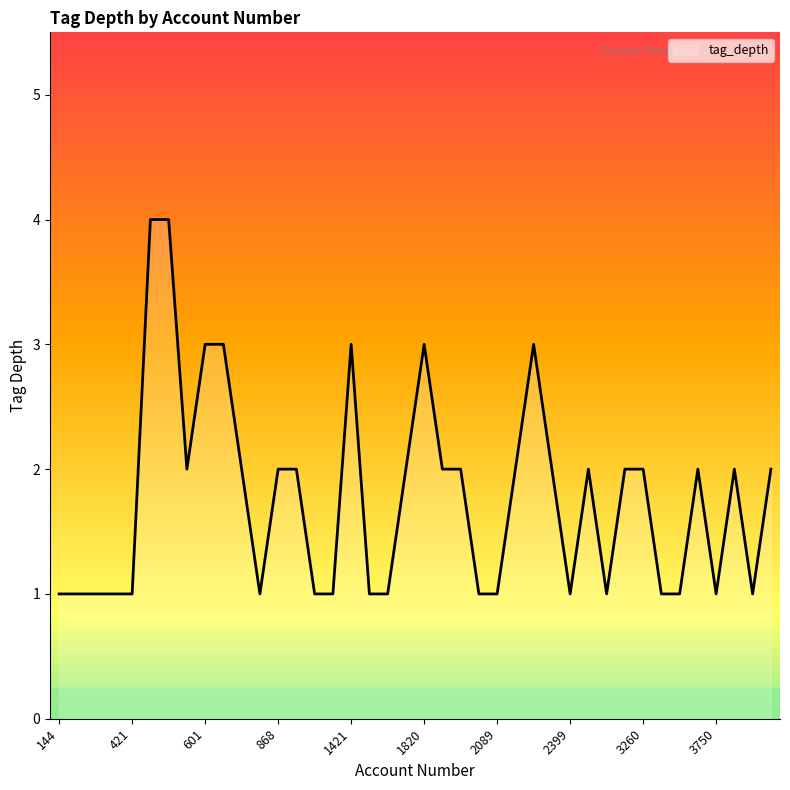

What is the maximum value shown in the chart?

4